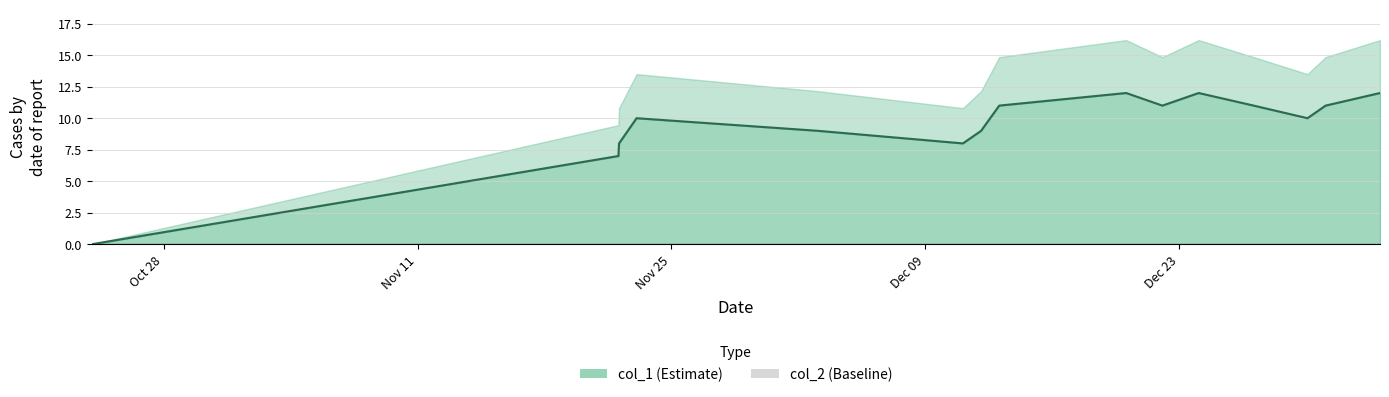

What is the label of the 3rd point from the left?

Nov 25